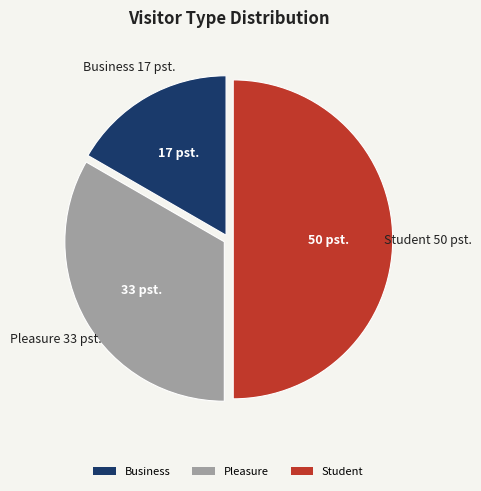

Is Pleasure the majority of the pie?

No